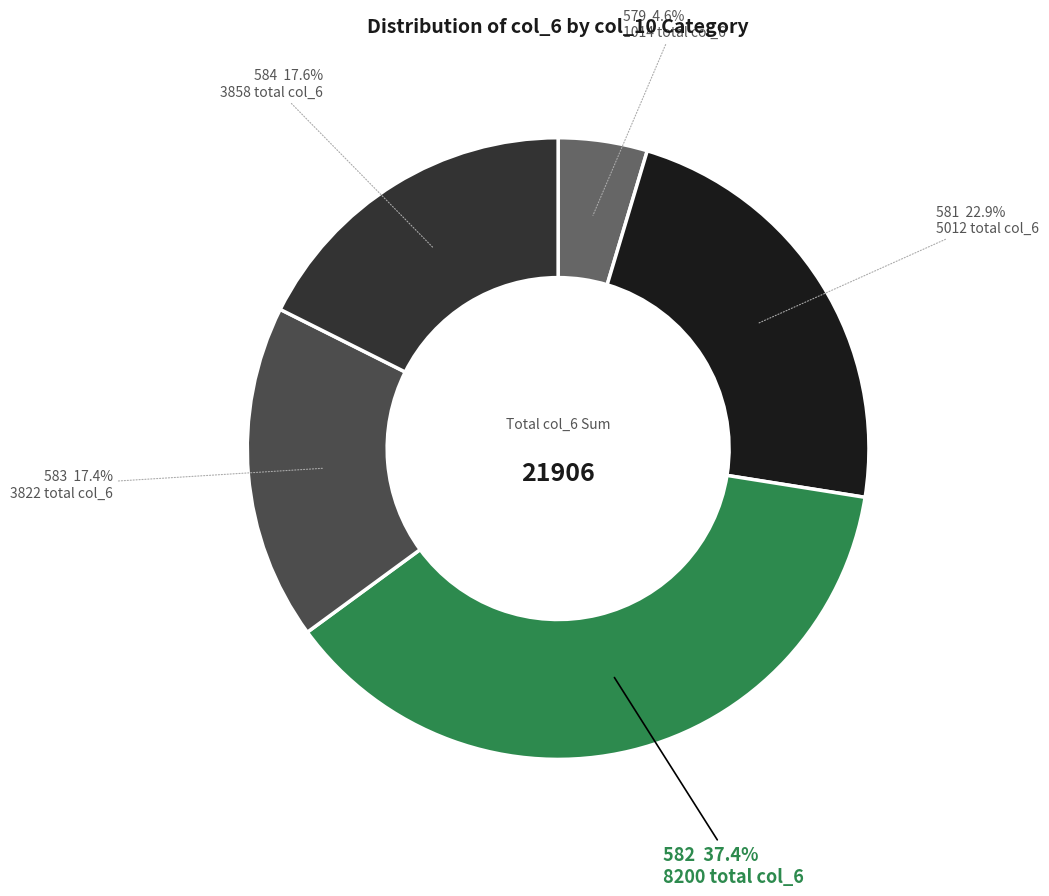

What portion of the pie excludes 584?

82.4%